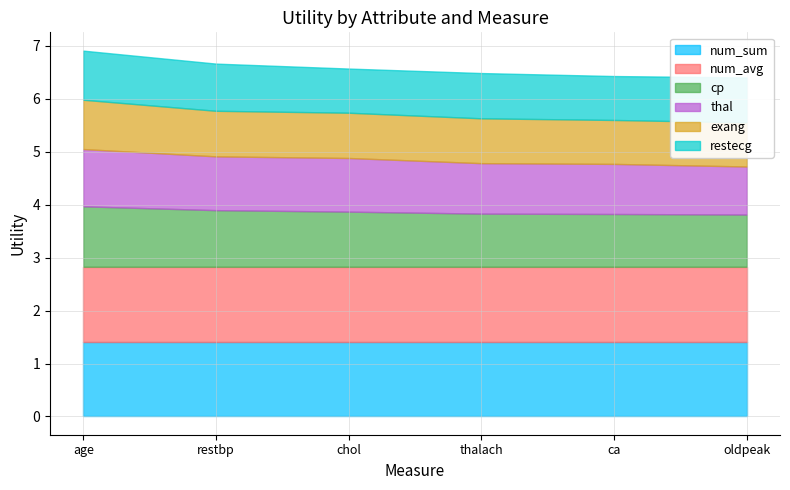

Rank the categories by restecg value from lowest to highest.

ca, chol, oldpeak, thalach, restbp, age